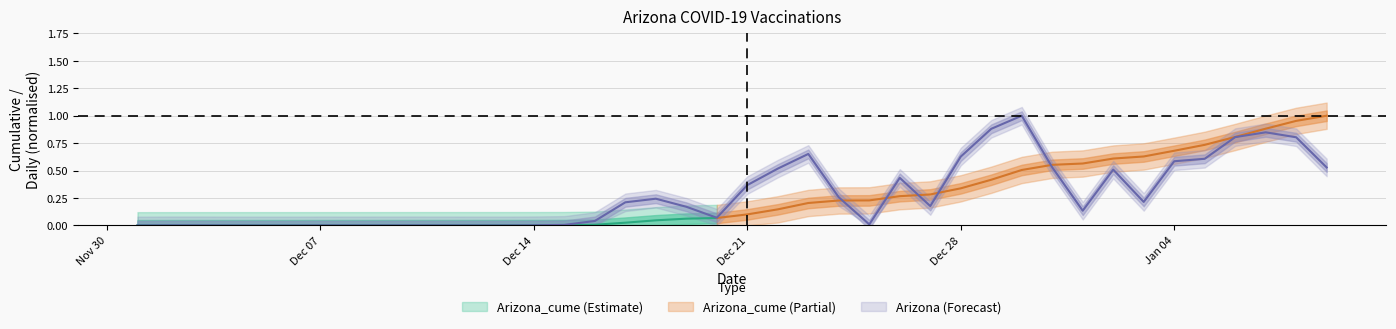

How many positive values are there?

39